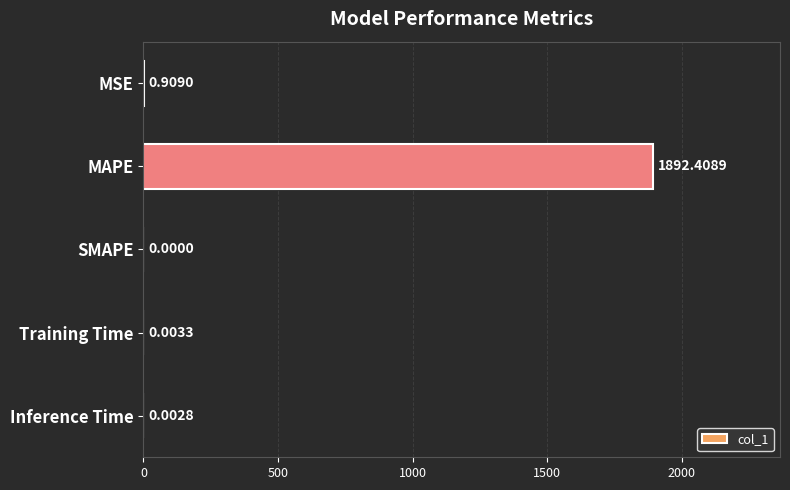

Where is the data nearest to the value 946?

MSE